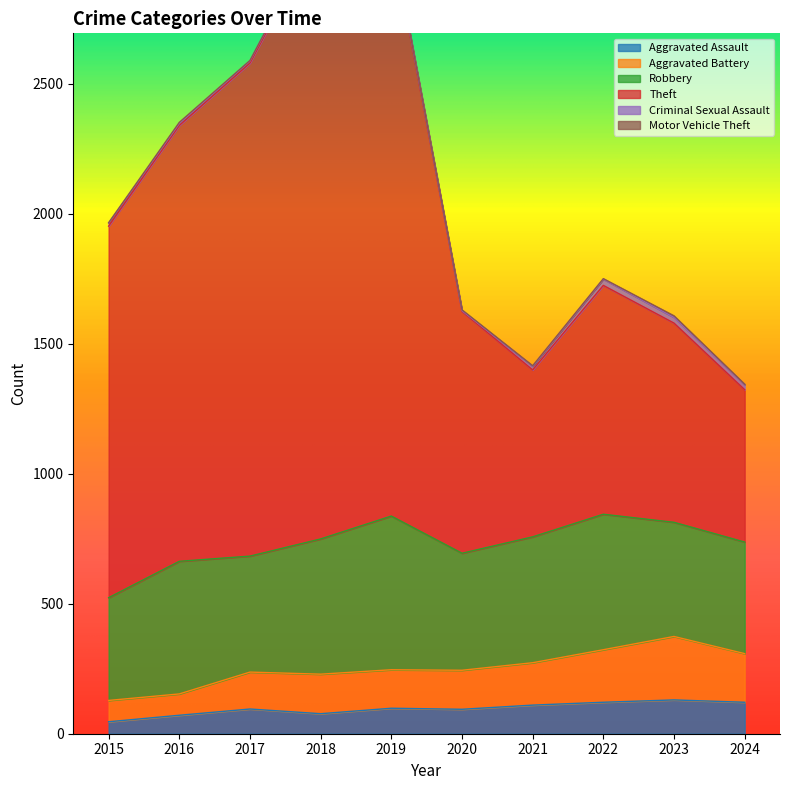

How many values in the Aggravated Assault series exceed 98?

4